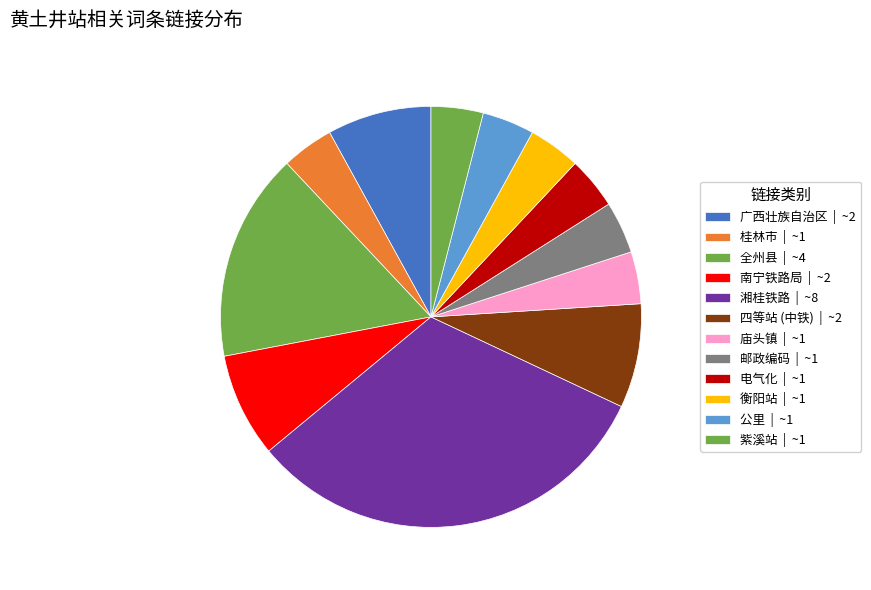

What percentage is the 桂林市 slice, to the nearest percent?

4%